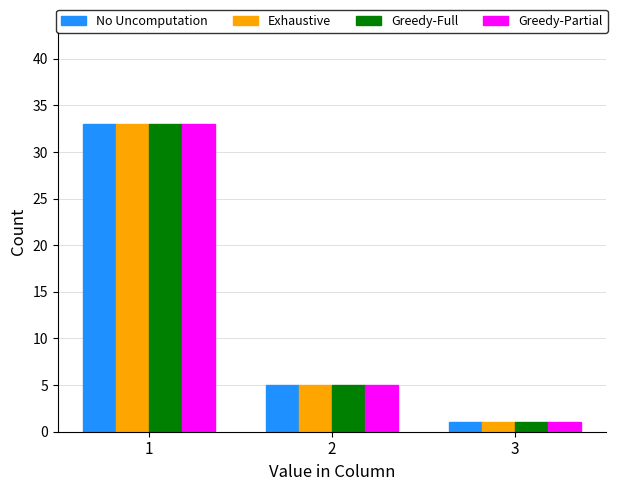

How many values in the Exhaustive series are below 5?

1